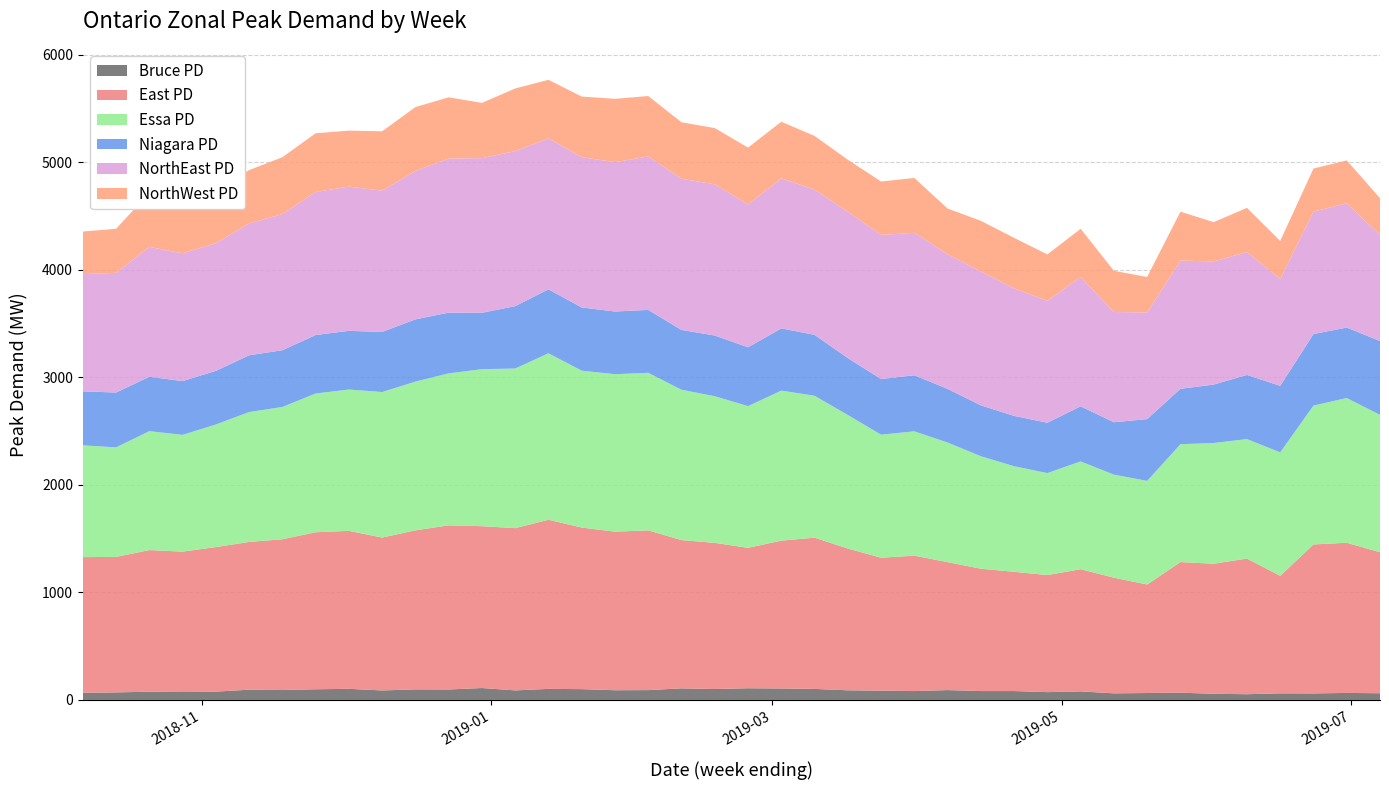

Reading left to right, transcribe all the data shown in this chart.

Bruce PD: 66.4	70.4	76.4	79.5	77.4	95.5	92.5	99.5	103.5	88.4	98.5	97.5	111.0	89.0	102.9	100.7	90.5	91.7	107.8	101.8	108.8	106.8	102.8	89.7	86.7	82.7	91.8	82.7	82.8	72.7	79.7	61.5	64.5	67.6	57.5	53.4	61.5	60.7	65.5	62.4
East PD: 1262.3	1260.3	1317.6	1300.4	1344.6	1374.3	1402.4	1460.5	1469.4	1422.1	1479.2	1526.5	1505.5	1509.0	1573.2	1503.1	1475.0	1485.8	1379.4	1359.3	1306.1	1375.3	1406.8	1318.8	1236.3	1259.5	1190.2	1138.2	1109.1	1089.0	1136.8	1075.7	1009.3	1215.2	1209.7	1261.8	1093.1	1385.8	1396.7	1311.9
Essa PD: 1040.0	1018.9	1106.4	1086.2	1140.4	1208.4	1230.5	1290.6	1314.6	1353.8	1383.8	1414.0	1460.4	1485.0	1548.5	1459.4	1464.8	1465.6	1398.5	1364.4	1318.2	1395.5	1320.2	1242.2	1144.5	1156.7	1112.5	1046.3	982.0	948.7	1002.6	958.6	963.9	1096.2	1123.0	1111.6	1148.5	1291.8	1346.4	1277.7
Niagara PD: 501.9	510.0	505.9	499.9	498.8	527.8	527.8	543.8	545.8	558.8	578.8	564.8	524.4	580.0	594.7	587.8	582.9	585.2	556.2	564.3	547.2	578.3	566.4	529.3	517.3	521.4	499.3	473.2	468.3	468.3	512.4	487.4	574.7	515.3	543.4	596.6	618.6	665.0	655.6	686.7
NorthEast PD: 1090.3	1113.5	1208.0	1188.8	1187.7	1226.5	1266.7	1330.8	1341.8	1314.6	1380.7	1433.1	1438.8	1443.0	1404.5	1398.3	1389.5	1427.3	1406.6	1406.7	1329.3	1396.5	1351.4	1362.1	1341.2	1325.1	1252.7	1245.1	1185.8	1134.4	1202.3	1025.2	992.2	1193.0	1145.2	1142.8	993.4	1139.0	1156.0	984.7
NorthWest PD: 396.3	409.4	503.9	473.7	494.8	495.6	528.8	545.8	520.6	551.8	593.9	569.8	513.6	582.0	544.3	563.4	589.0	562.1	524.9	523.0	528.1	525.9	498.8	482.9	496.1	510.3	424.6	471.2	470.3	430.9	448.9	383.4	329.7	454.8	365.9	411.2	354.6	400.6	398.8	344.3